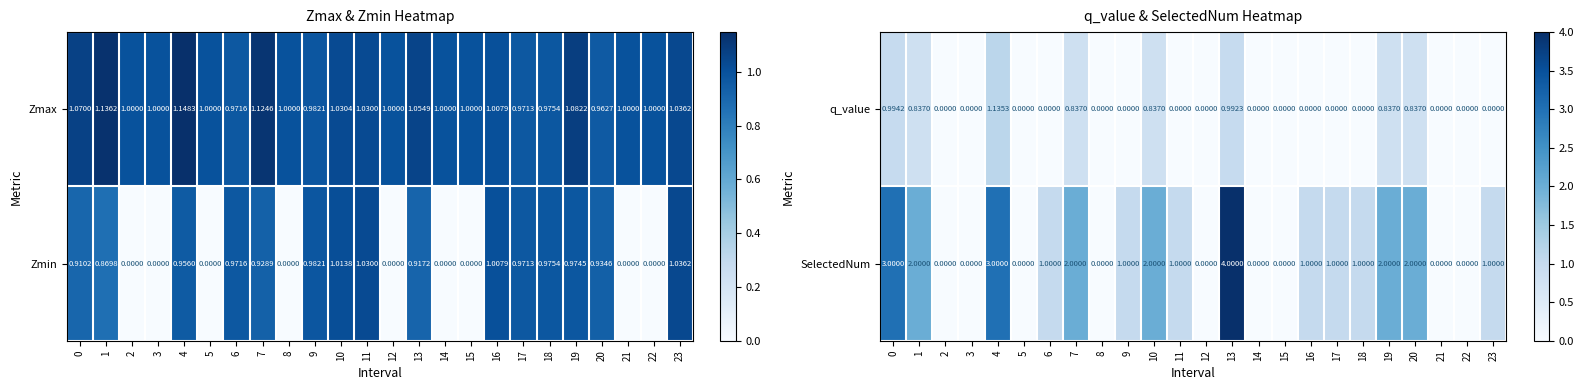

How many SelectedNum values are between 0 and 2?

21